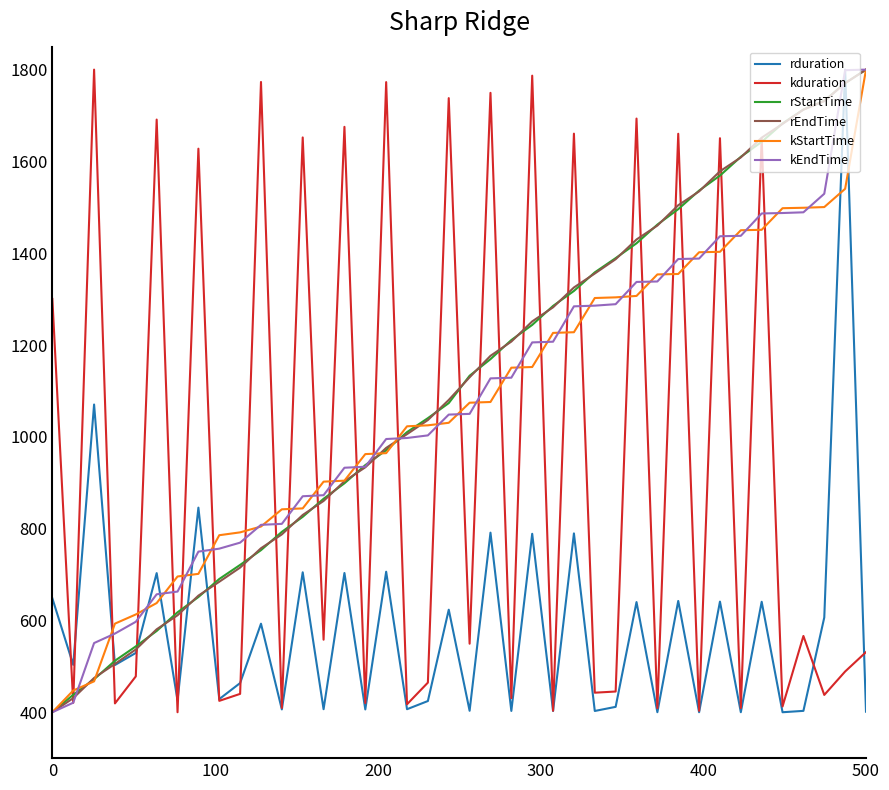

What is the maximum value shown in the chart?

1800.0